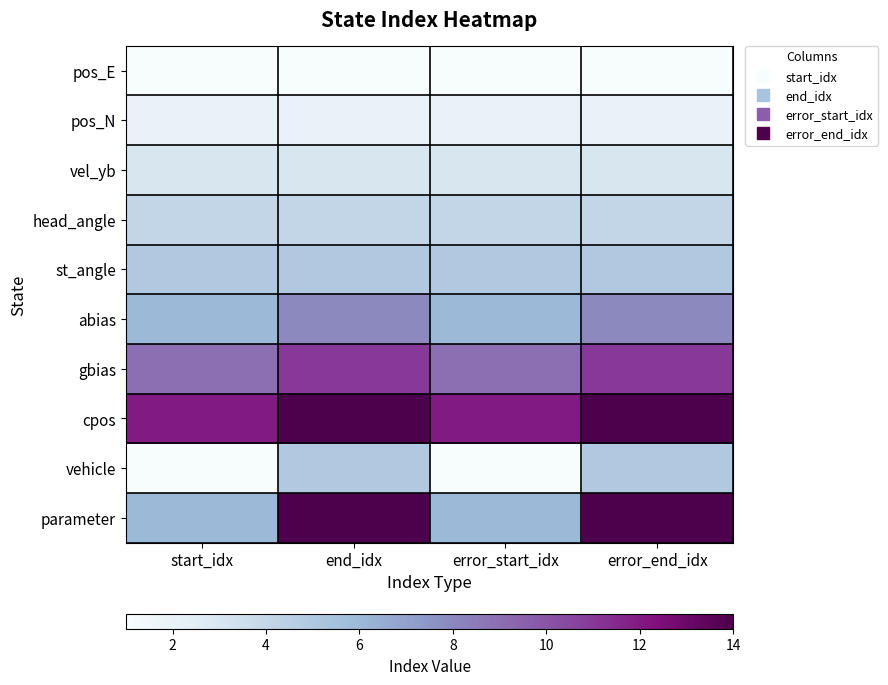

List the series in order of their peak value, highest first.

cpos, parameter, gbias, abias, st_angle, vehicle, head_angle, vel_yb, pos_N, pos_E